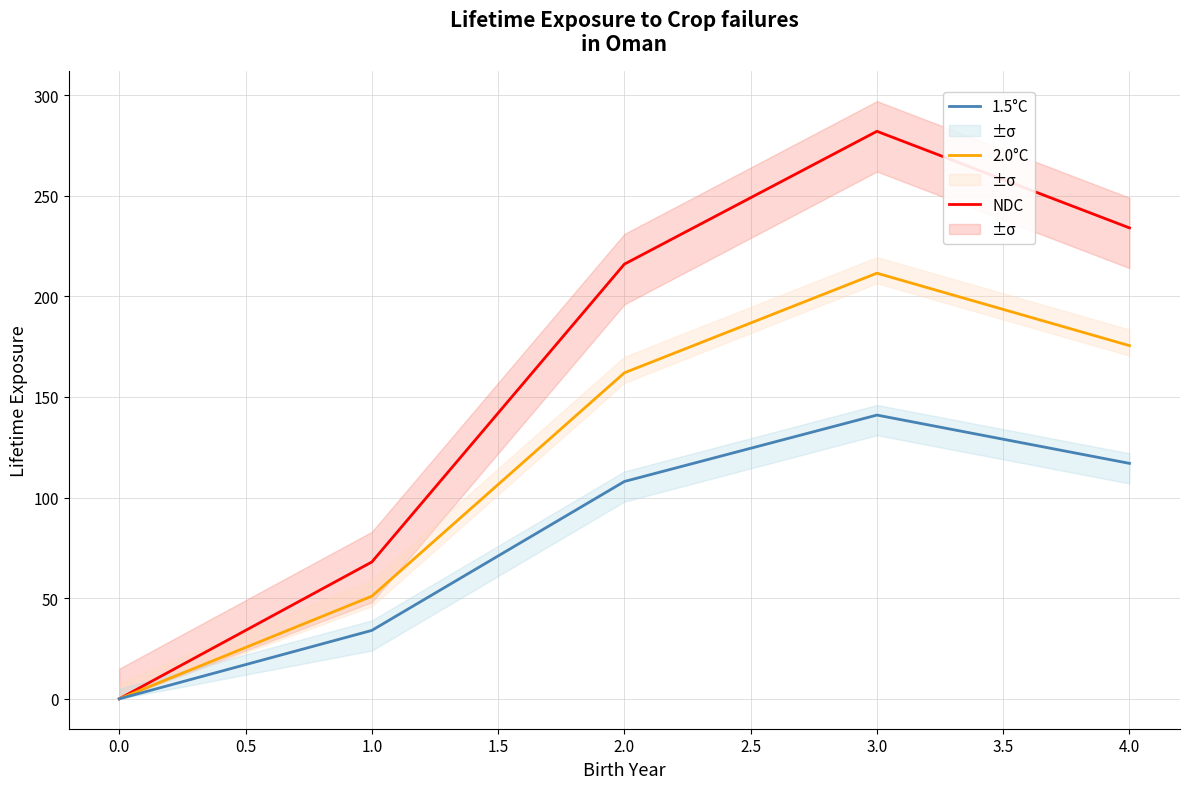

True or false: NDC has more than 1 points higher than both neighbors.

False